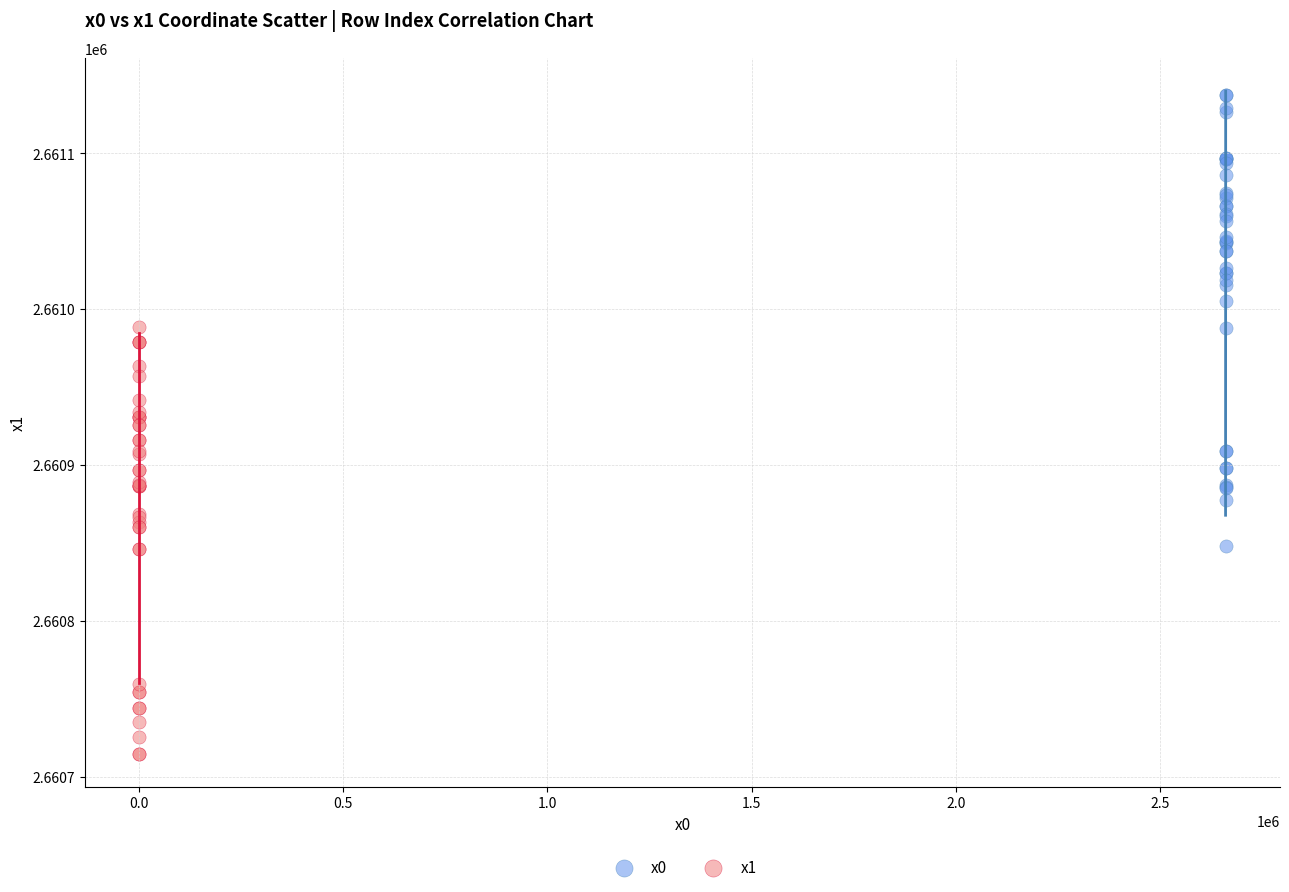

Which series contains the lowest Y value?

x1